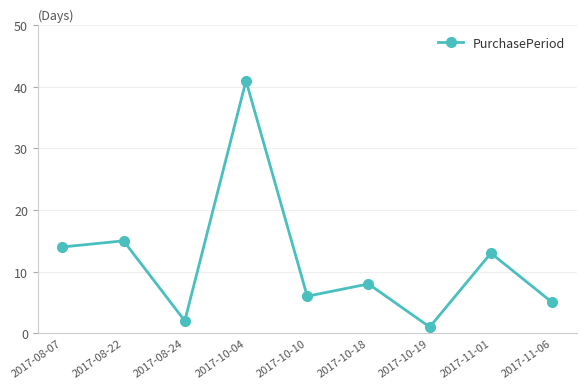

List the labels in order of value, smallest first.

2017-10-19, 2017-08-24, 2017-11-06, 2017-10-10, 2017-10-18, 2017-11-01, 2017-08-07, 2017-08-22, 2017-10-04